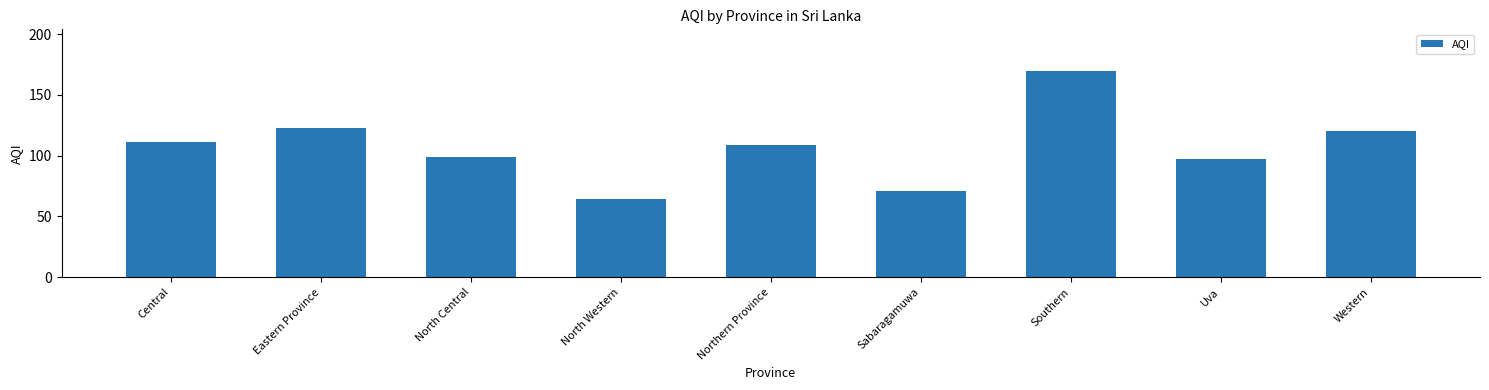

At which label is the value closest to 117?

Western